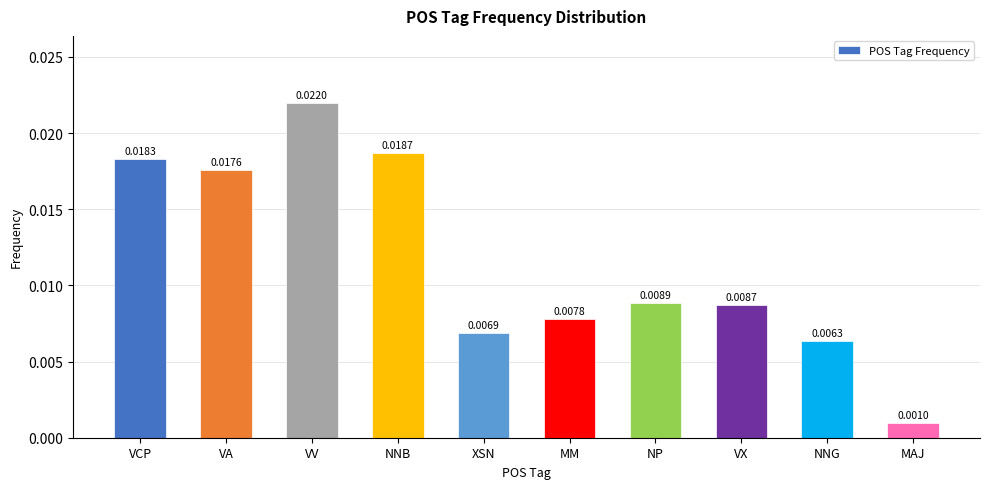

How many distinct data groups are displayed?

1